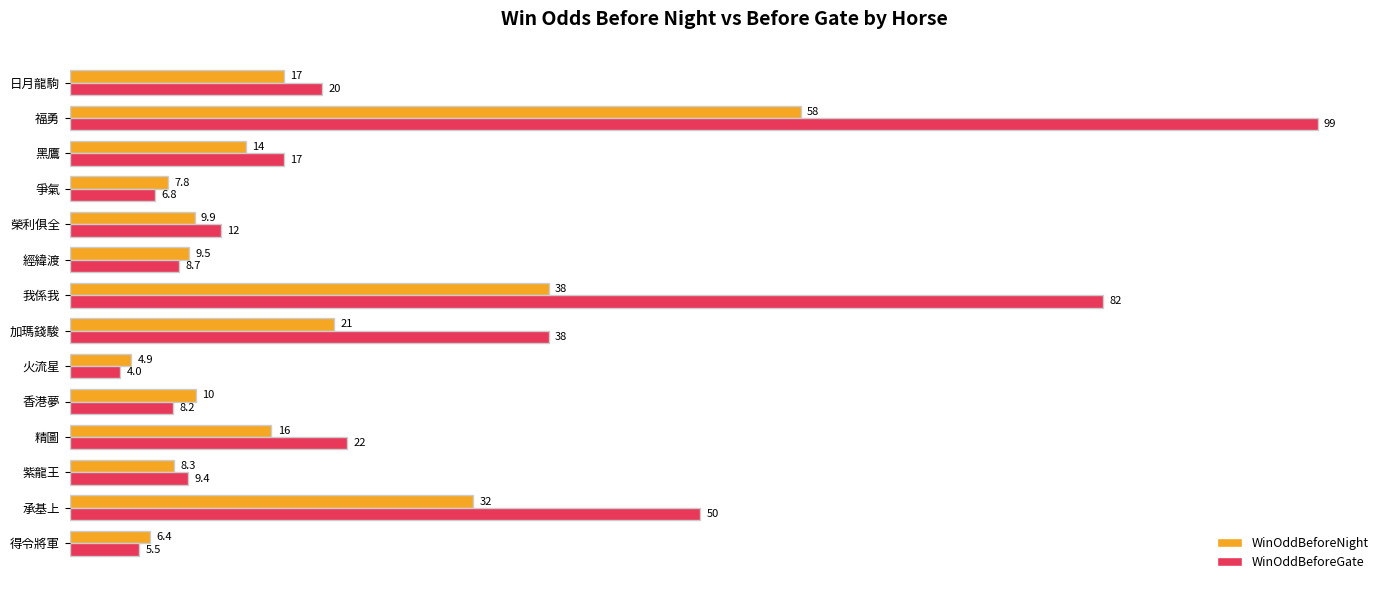

The WinOddBeforeGate series shows 2.7 at 爭氣. True or false?

False